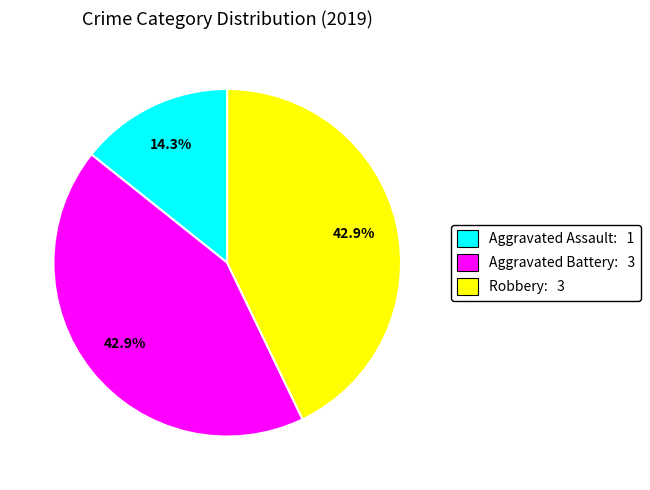

Approximately how many times larger is the value at Aggravated Battery compared to Aggravated Assault?

3.0